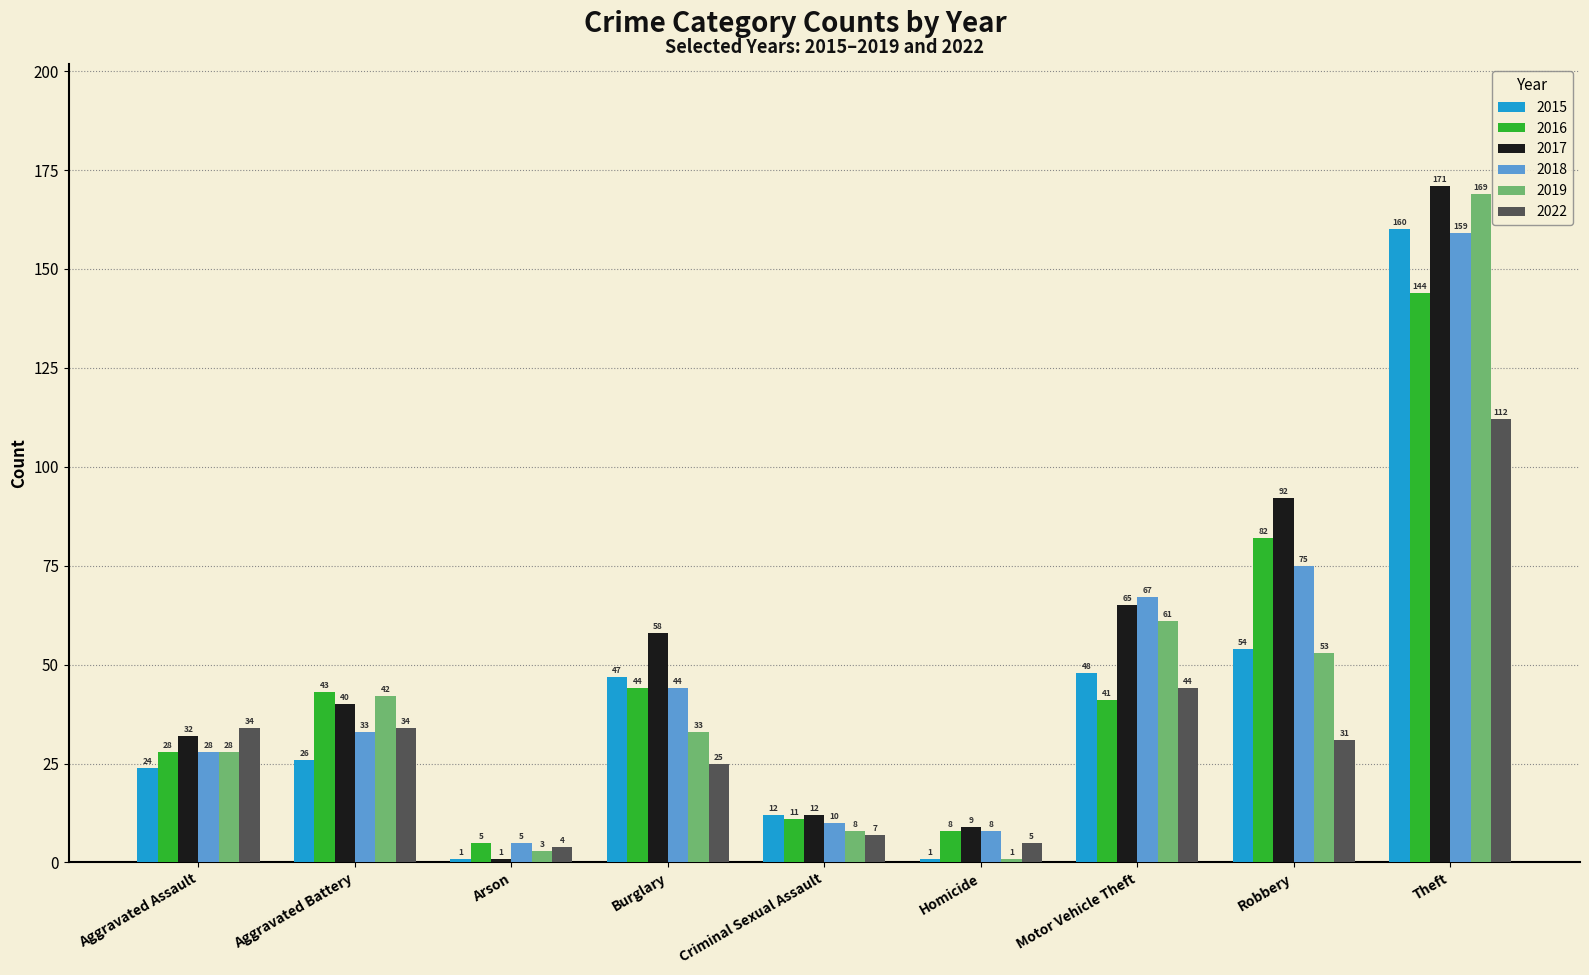

At Theft, list the series in order from smallest to largest.

2022, 2016, 2018, 2015, 2019, 2017